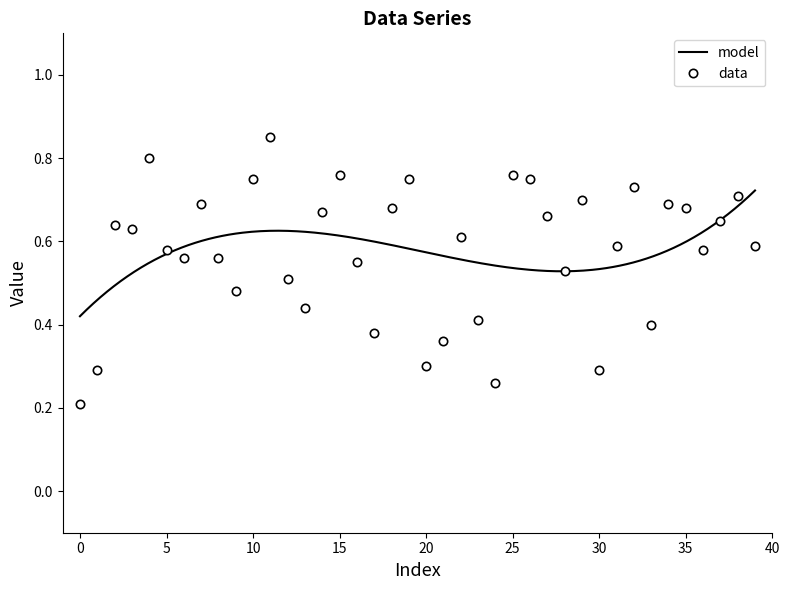

True or false: data has more than 1 points higher than both neighbors.

True